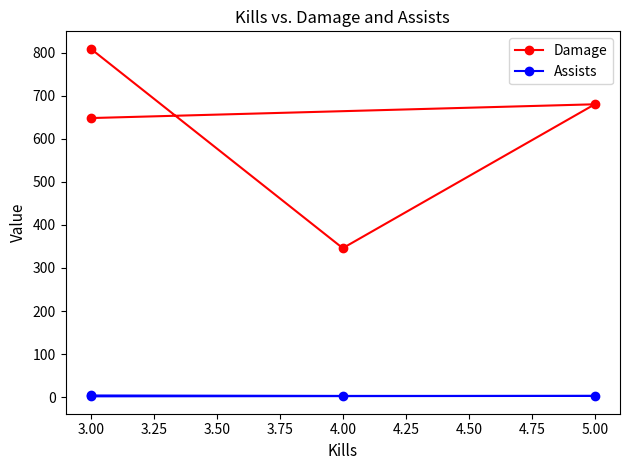

What is the smallest value displayed?

2